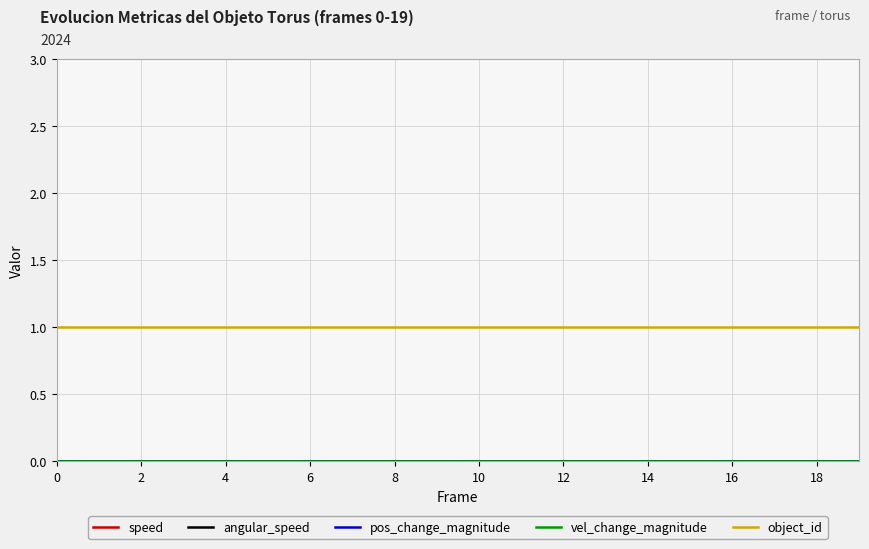

What is the highest value of the object_id series?

1